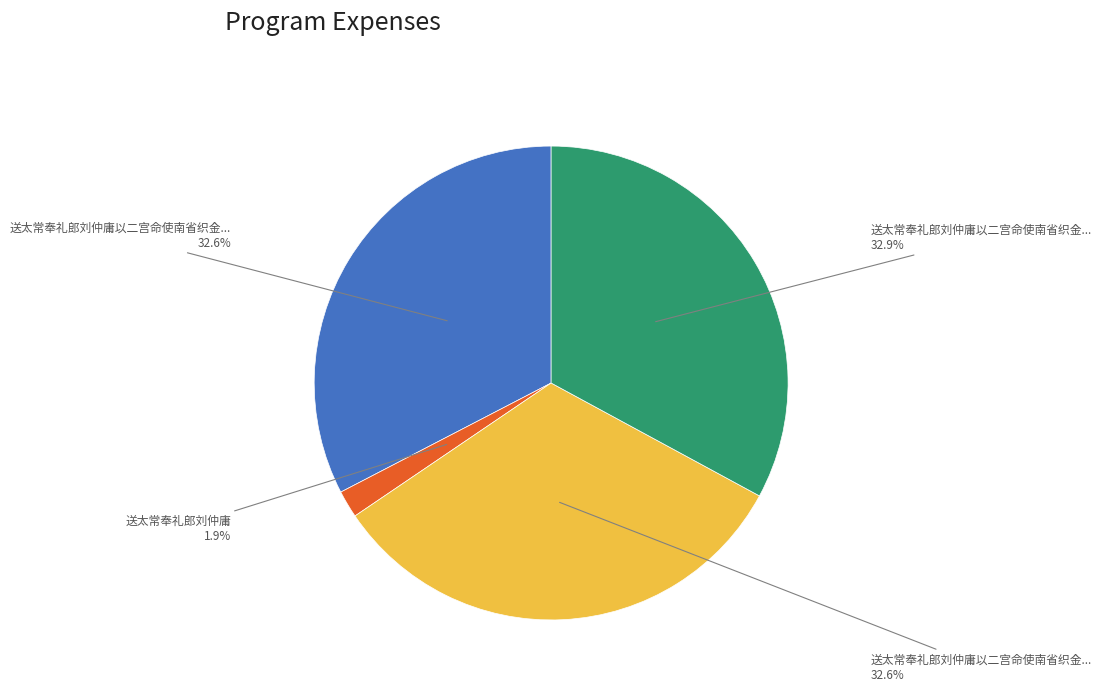

Is there any slice that represents more than half of the pie?

No